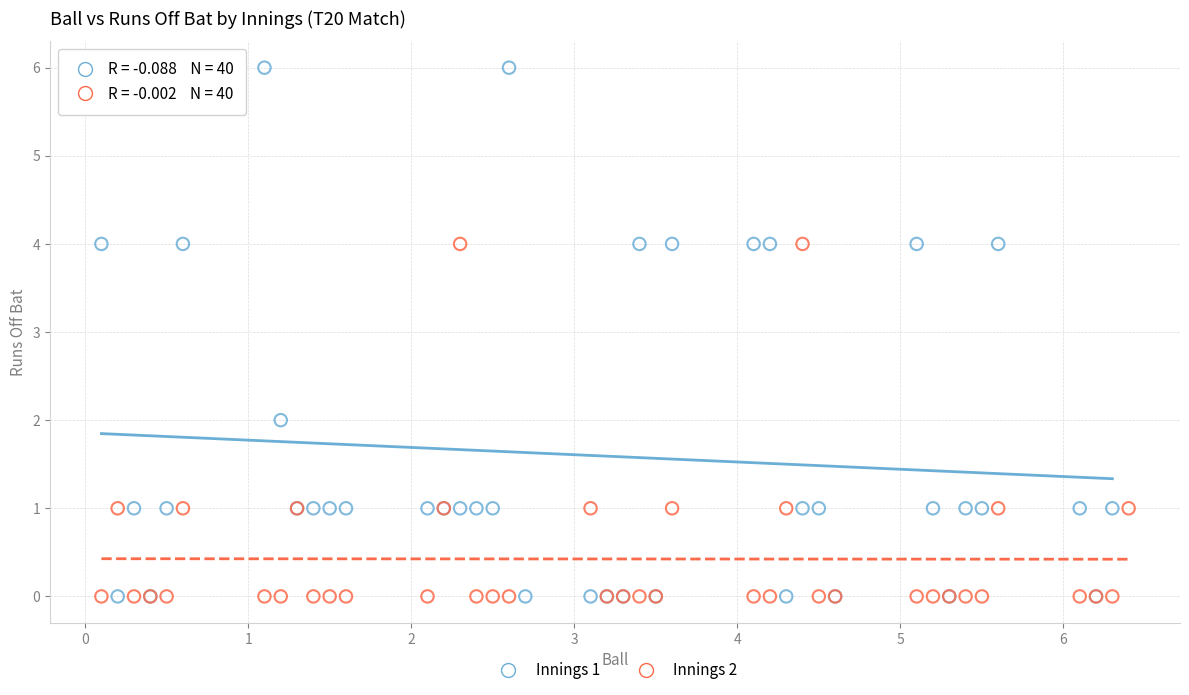

Which series has the widest spread of Y values?

Innings 1